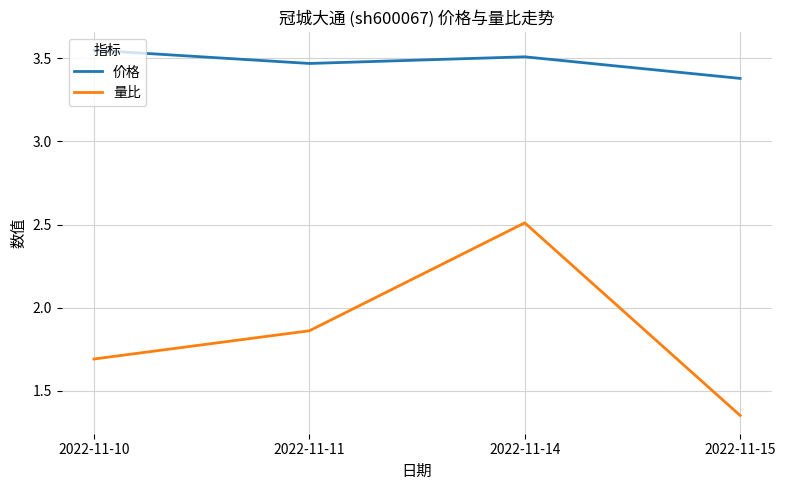

Which category has the lowest value in the 量比 series?

2022-11-15